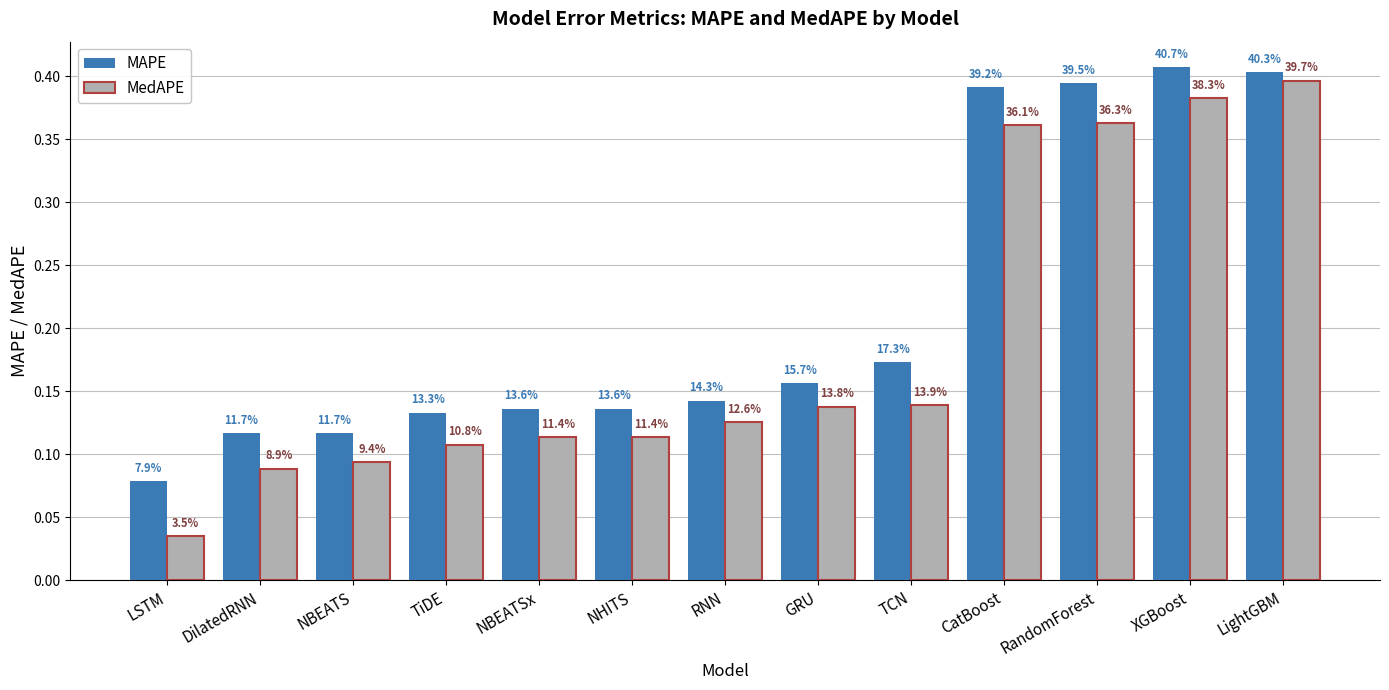

Are the bars horizontal?

No